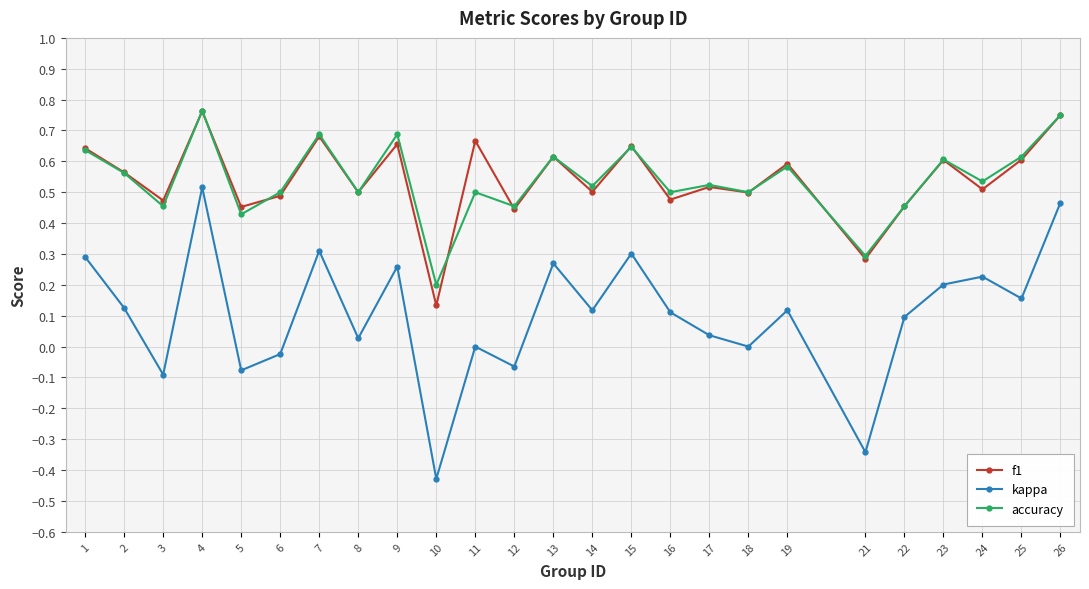

Is the value of f1 at 9 greater than the value of kappa at 14?

Yes